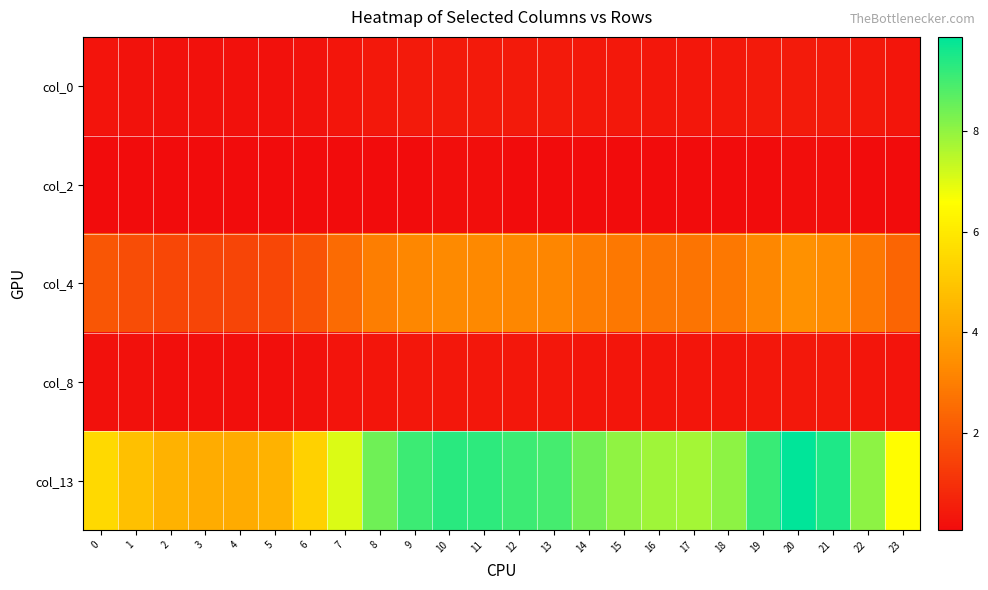

Reading left to right, list all the values displayed in this chart.

col_0: 0=0.3	1=0.2	2=0.2	3=0.2	4=0.2	5=0.2	6=0.3	7=0.3	8=0.4	9=0.4	10=0.4	11=0.4	12=0.4	13=0.4	14=0.4	15=0.4	16=0.4	17=0.4	18=0.4	19=0.4	20=0.5	21=0.4	22=0.4	23=0.3
col_2: 0=0.1	1=0.1	2=0.1	3=0.1	4=0.1	5=0.1	6=0.1	7=0.1	8=0.1	9=0.1	10=0.1	11=0.1	12=0.1	13=0.1	14=0.1	15=0.1	16=0.1	17=0.1	18=0.1	19=0.1	20=0.1	21=0.1	22=0.1	23=0.1
col_4: 0=2.0	1=1.7	2=1.6	3=1.5	4=1.5	5=1.6	6=1.9	7=2.5	8=3.0	9=3.2	10=3.3	11=3.3	12=3.2	13=3.2	14=3.0	15=2.8	16=2.8	17=2.8	18=2.9	19=3.2	20=3.5	21=3.4	22=2.9	23=2.3
col_8: 0=0.2	1=0.2	2=0.2	3=0.2	4=0.2	5=0.2	6=0.2	7=0.3	8=0.3	9=0.4	10=0.4	11=0.4	12=0.4	13=0.4	14=0.3	15=0.3	16=0.3	17=0.3	18=0.3	19=0.4	20=0.4	21=0.4	22=0.3	23=0.3
col_13: 0=5.5	1=4.8	2=4.4	3=4.3	4=4.2	5=4.4	6=5.3	7=7.0	8=8.4	9=9.1	10=9.3	11=9.3	12=9.1	13=9.0	14=8.4	15=8.0	16=7.8	17=7.7	18=8.1	19=9.1	20=9.9	21=9.5	22=8.0	23=6.6